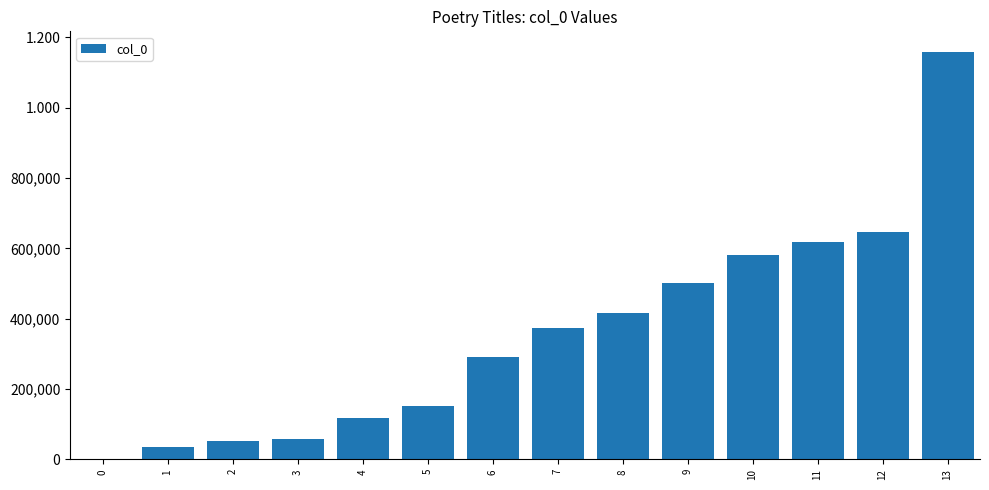

What is the greatest value displayed?

1159244